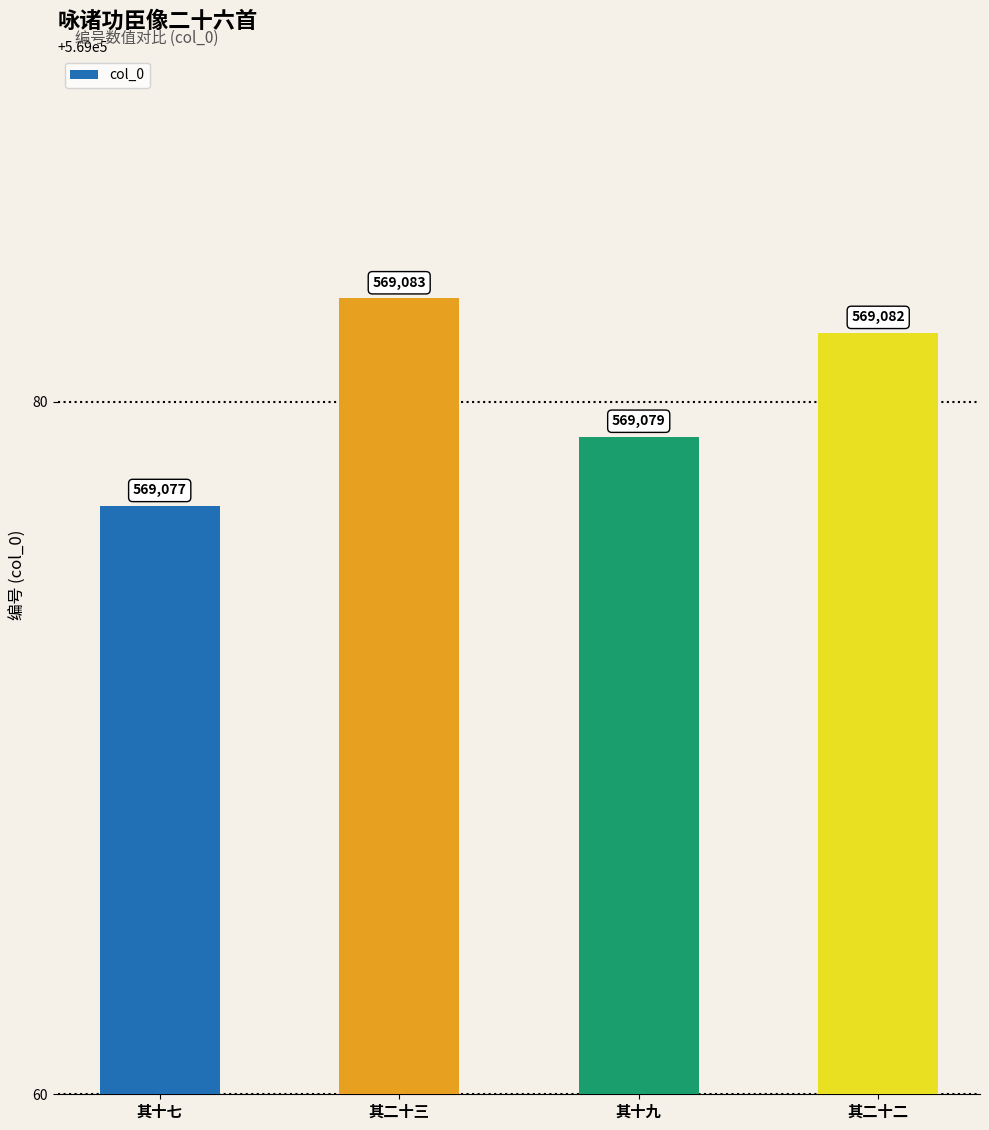

Reading left to right, extract all data points from this chart.

其十七=569077	其二十三=569083	其十九=569079	其二十二=569082